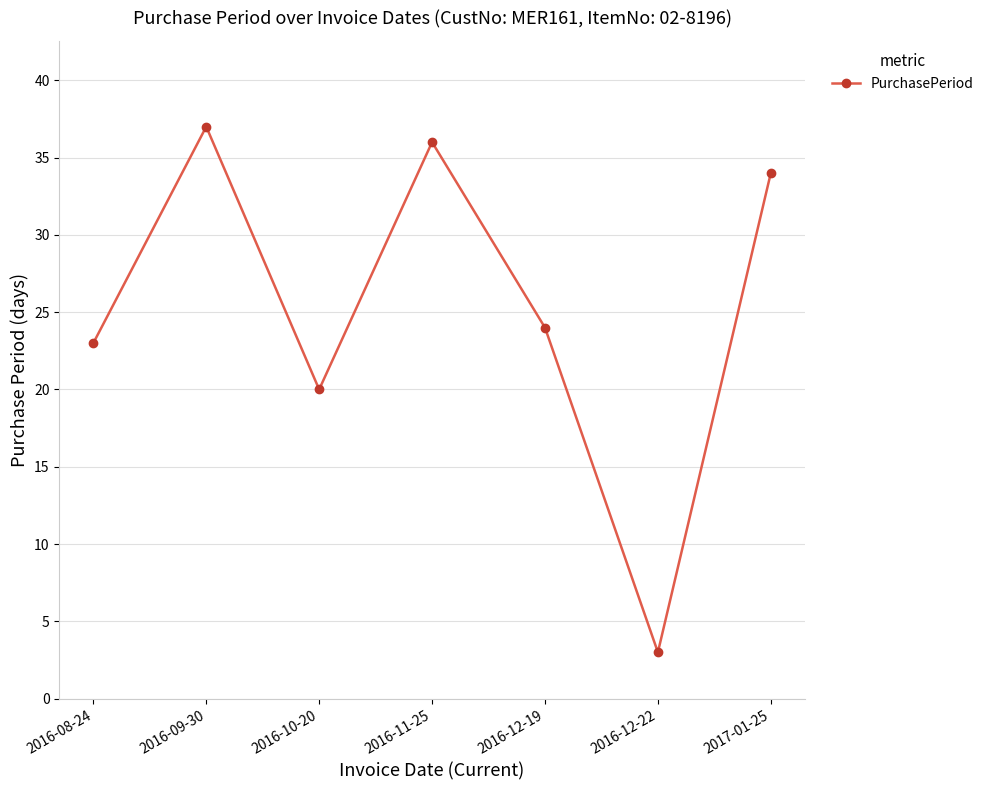

What position from the left is 2016-10-20?

3